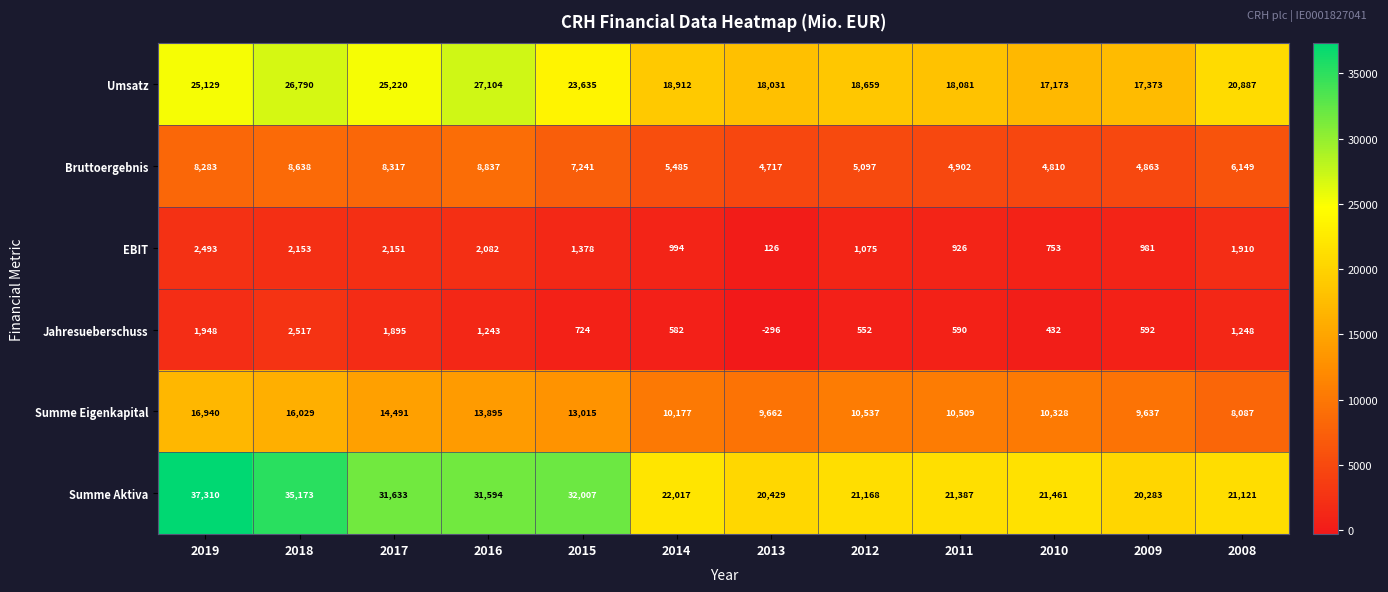

What is the difference between the maximum and minimum values in the Bruttoergebnis series?

4120